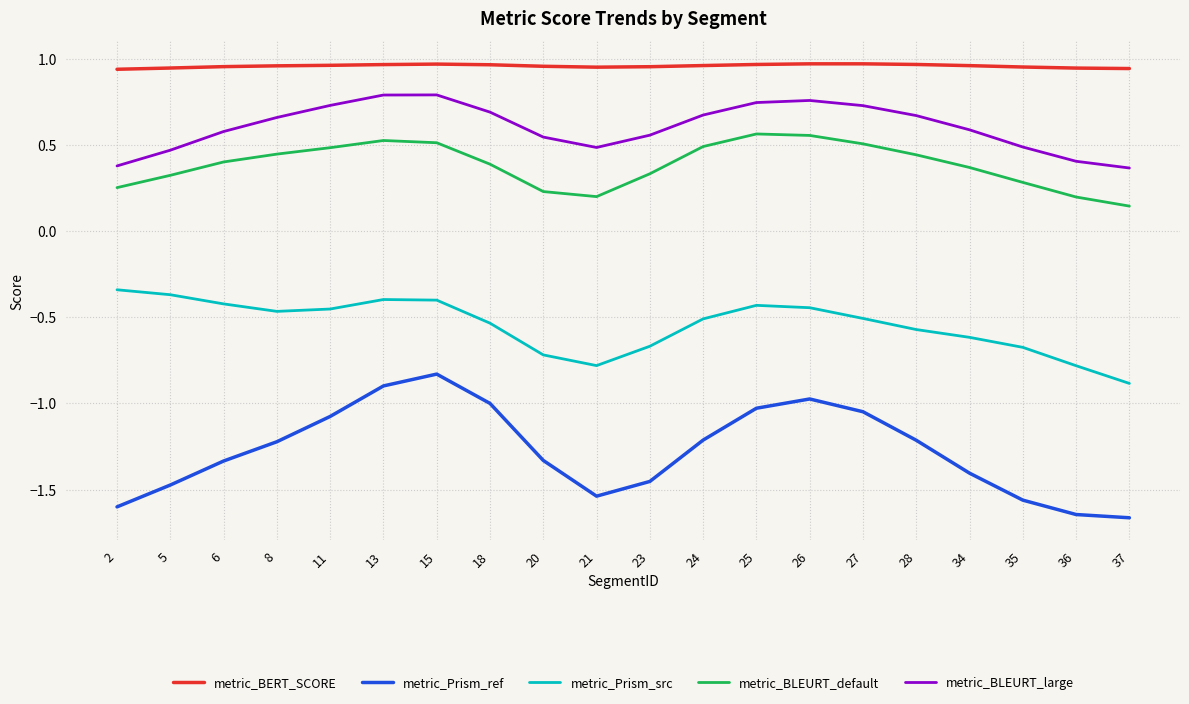

At which category does metric_Prism_ref reach its first local valley?

21